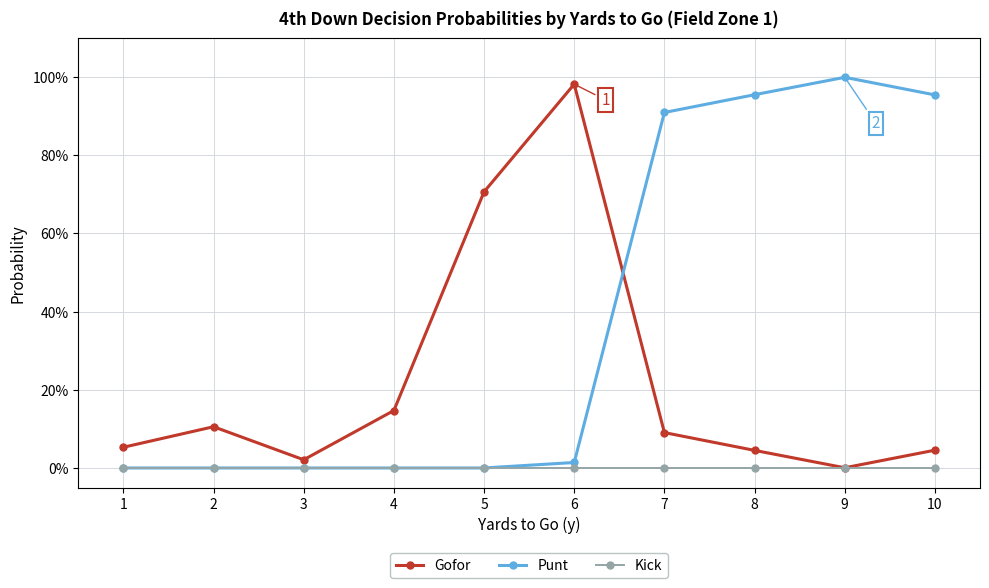

At 2, list the series in order from smallest to largest.

Punt, Kick, Gofor